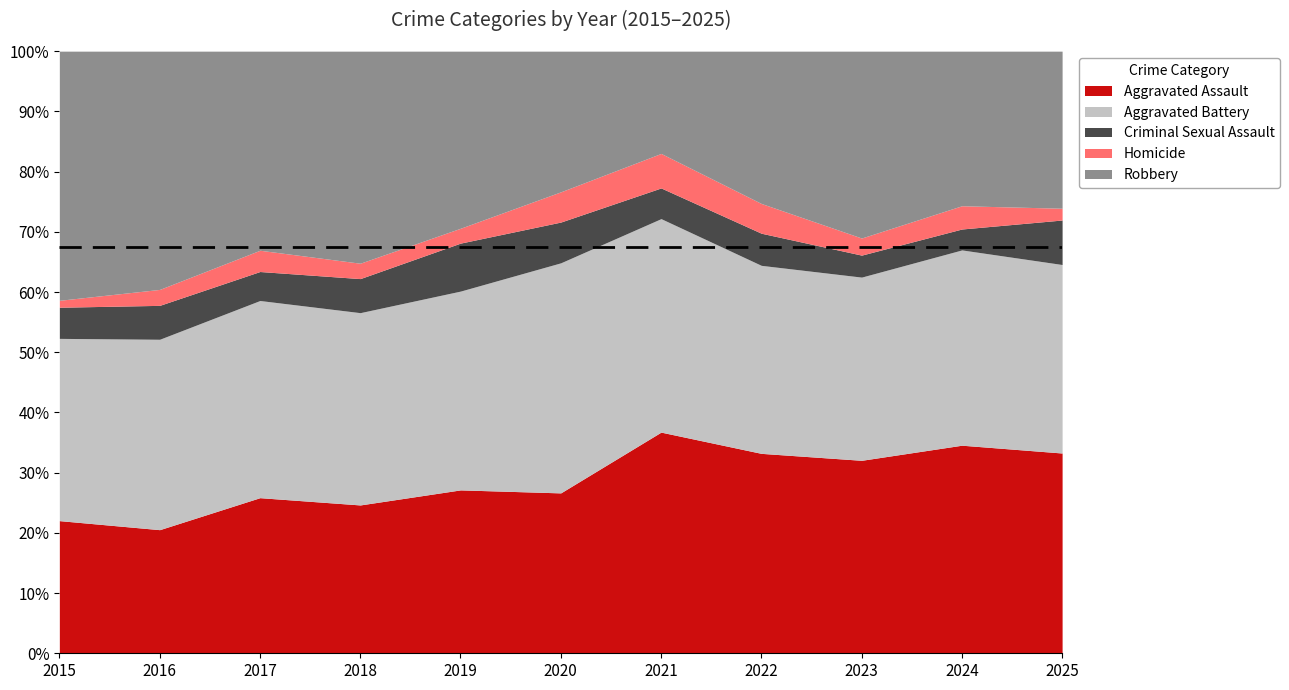

Is it true that Robbery equals 120 at 2016?

False